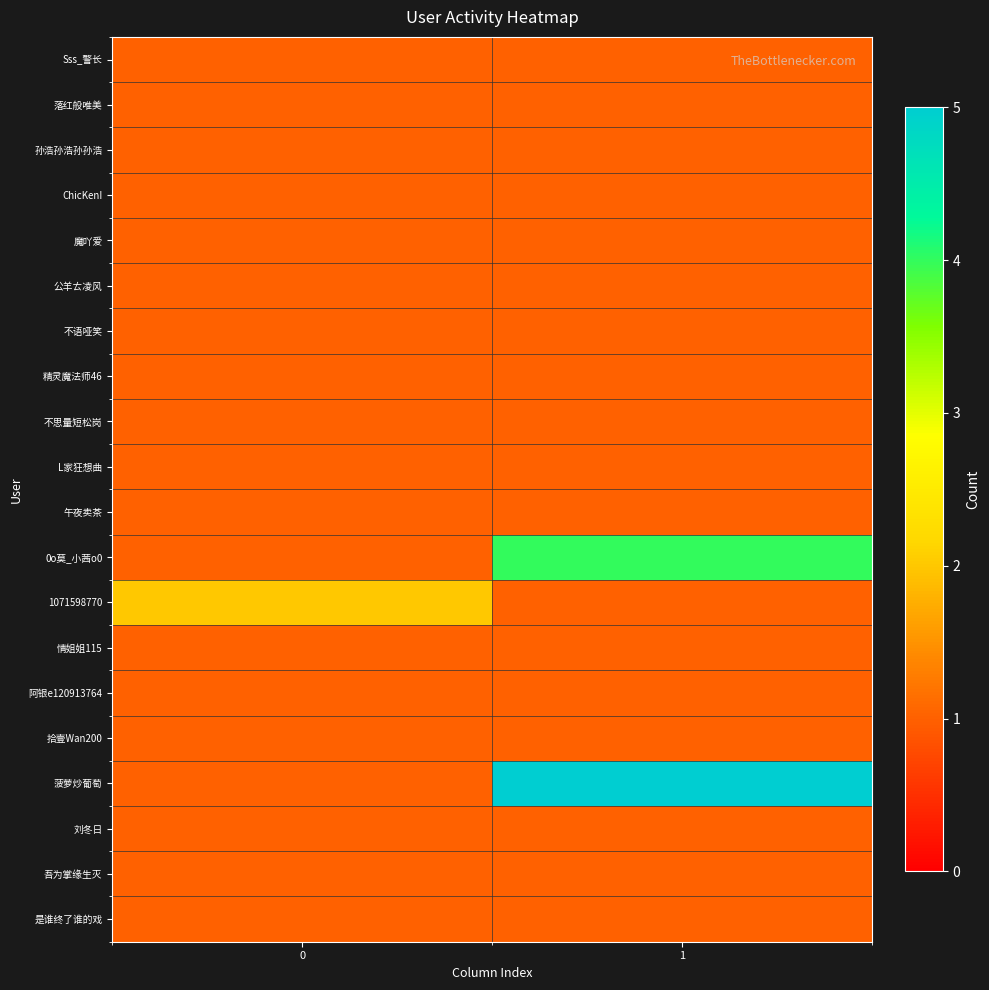

What is the minimum value shown in the chart?

1